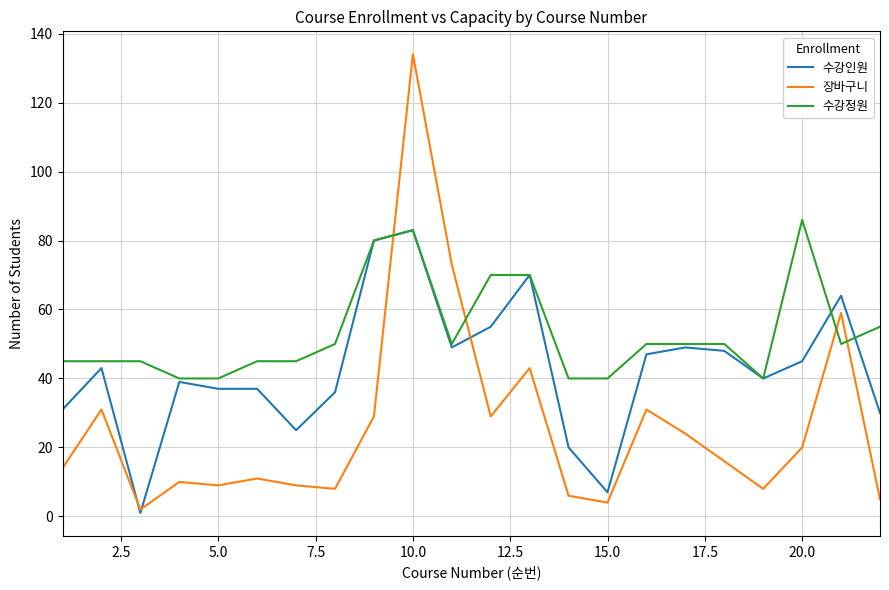

Rank the series by their average value, from lowest to highest.

장바구니, 수강인원, 수강정원